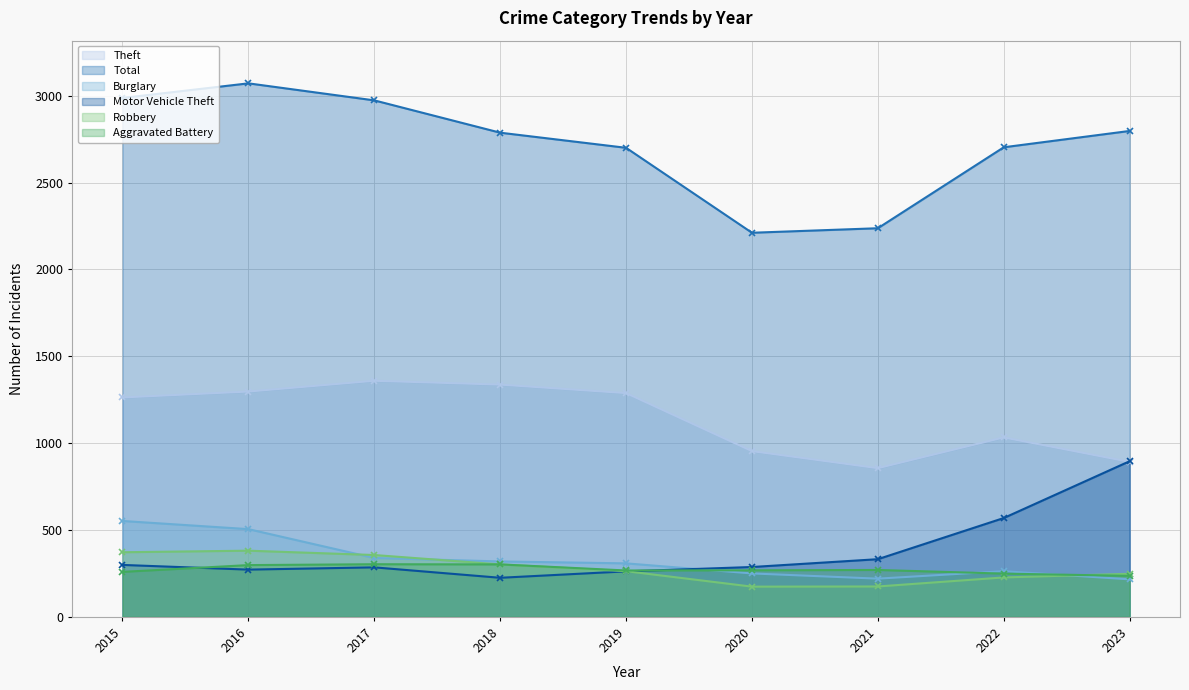

Rank the series by their maximum value, from highest to lowest.

Total, Theft, Motor Vehicle Theft, Burglary, Robbery, Aggravated Battery